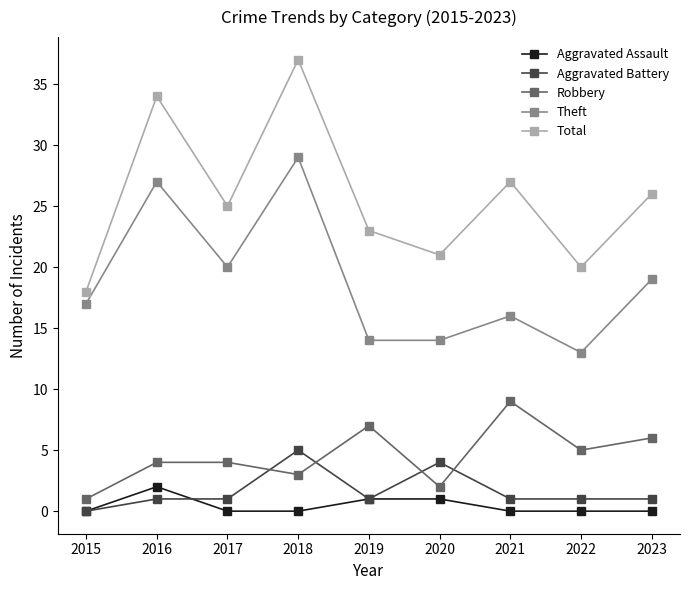

At which category is the sum across all series the highest?

2018